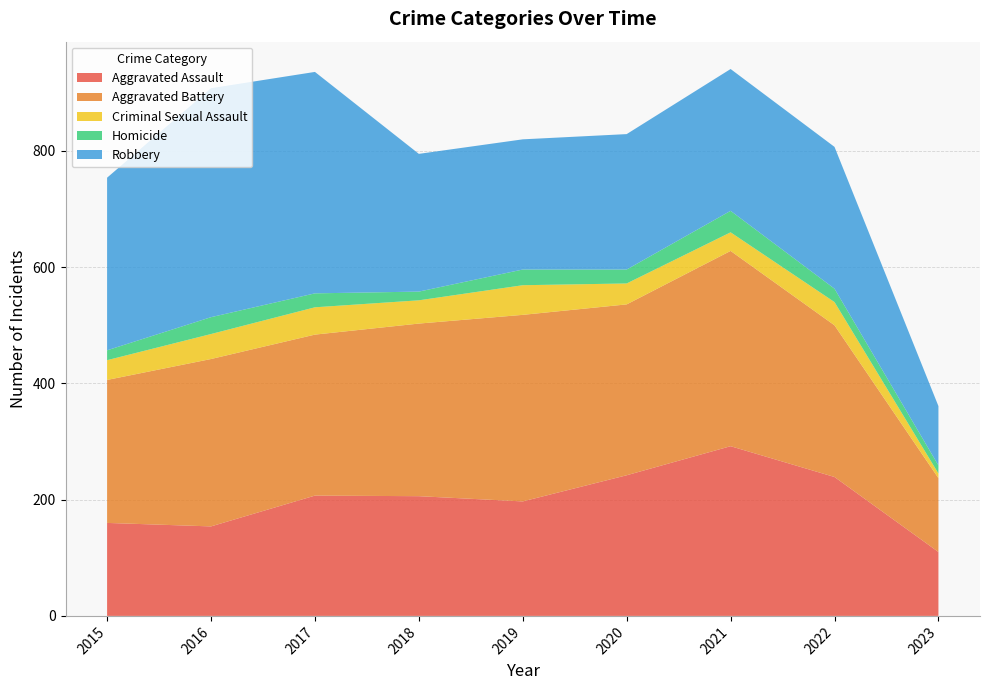

Reading left to right, transcribe all the data shown in this chart.

Aggravated Assault: 2015=160	2016=154	2017=207	2018=206	2019=197	2020=242	2021=292	2022=239	2023=110
Aggravated Battery: 2015=246	2016=288	2017=277	2018=297	2019=321	2020=294	2021=336	2022=261	2023=127
Criminal Sexual Assault: 2015=34	2016=43	2017=47	2018=40	2019=51	2020=36	2021=32	2022=40	2023=8
Homicide: 2015=17	2016=29	2017=24	2018=15	2019=27	2020=24	2021=37	2022=23	2023=14
Robbery: 2015=297	2016=394	2017=381	2018=237	2019=224	2020=233	2021=244	2022=244	2023=102